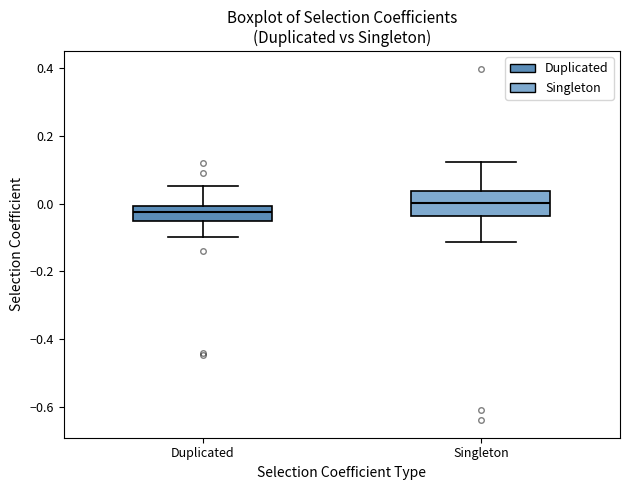

Which box is the tallest, from its lower edge to its upper edge?

Singleton